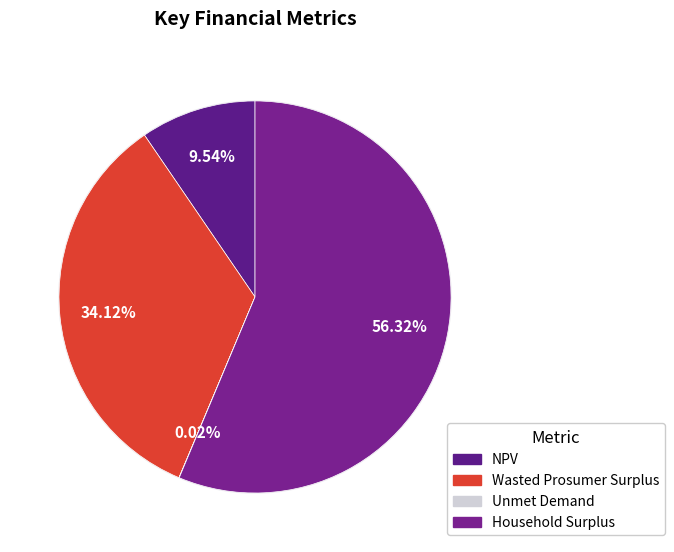

To the nearest percent, what is the average slice percentage?

25%